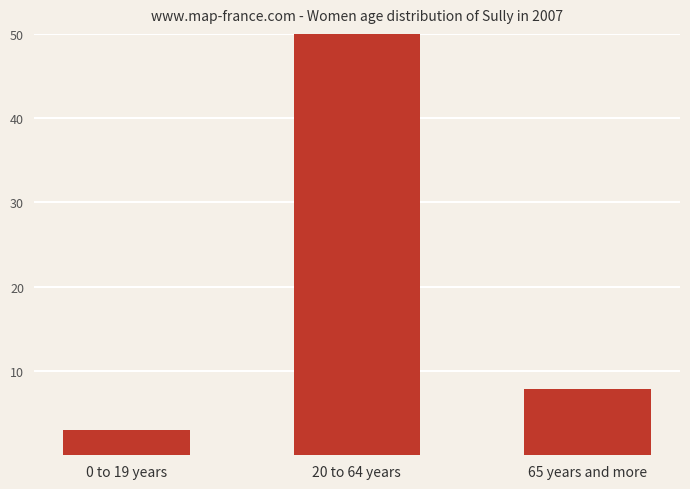

What is the minimum value shown in the chart?

3.0